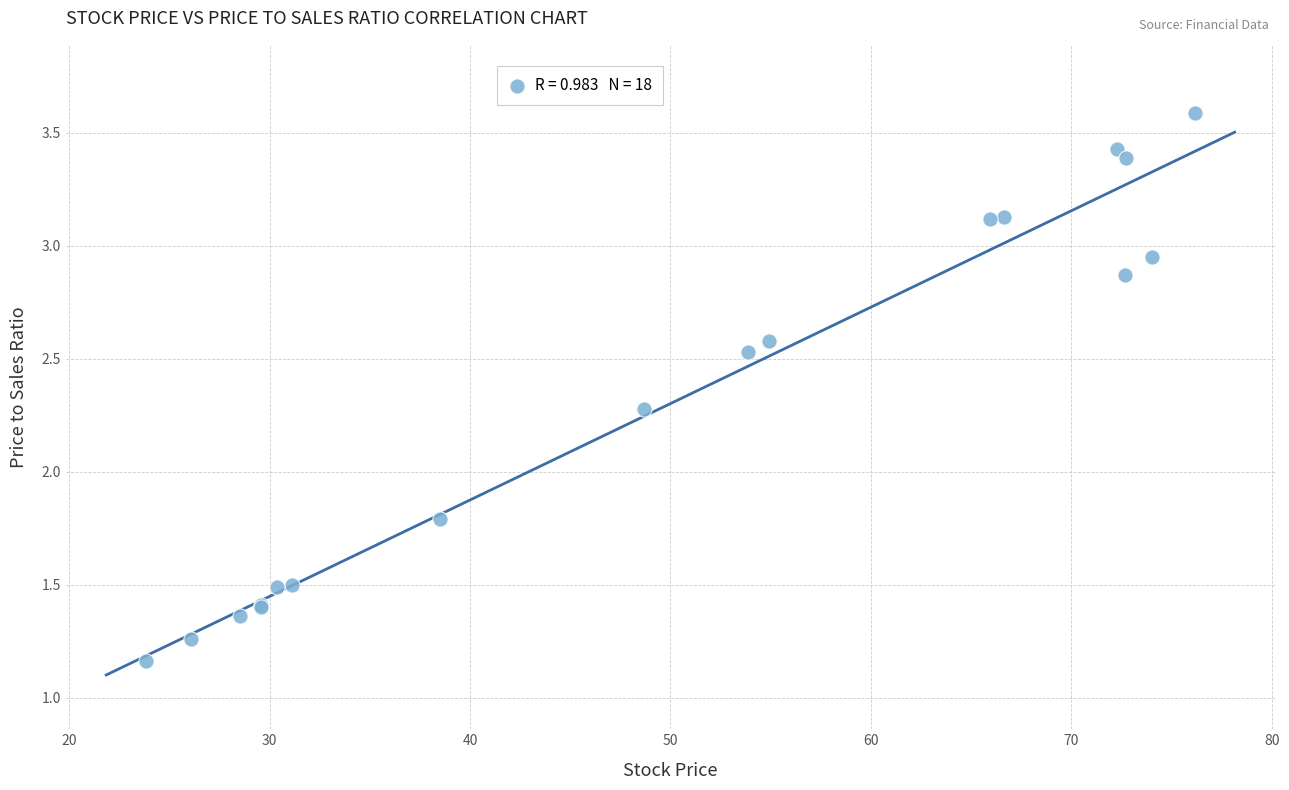

What Y value in the scatter plot is closest to 2?

1.8